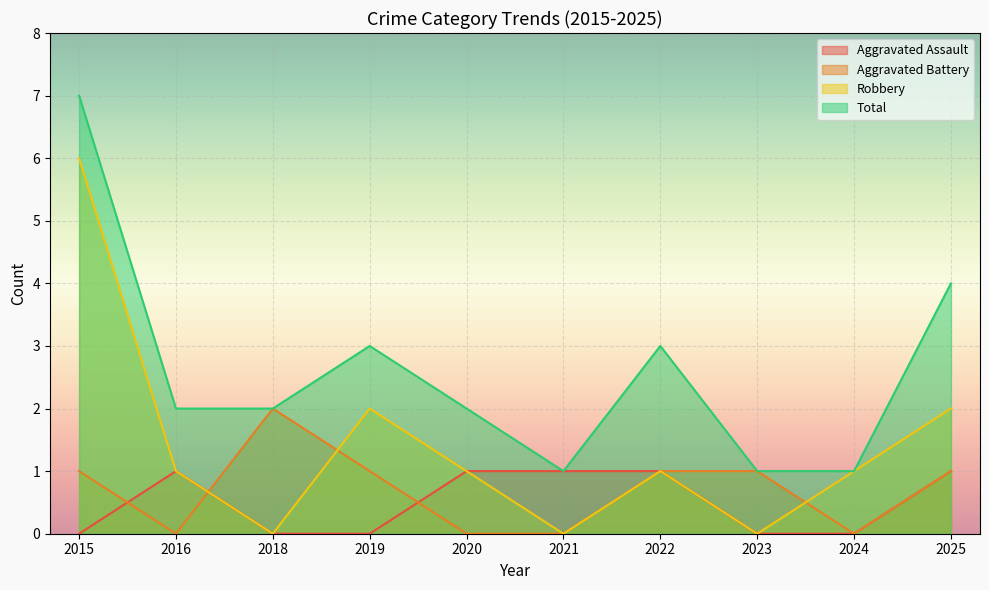

Is the value of Robbery at 2019 greater than the value of Aggravated Assault at 2016?

Yes